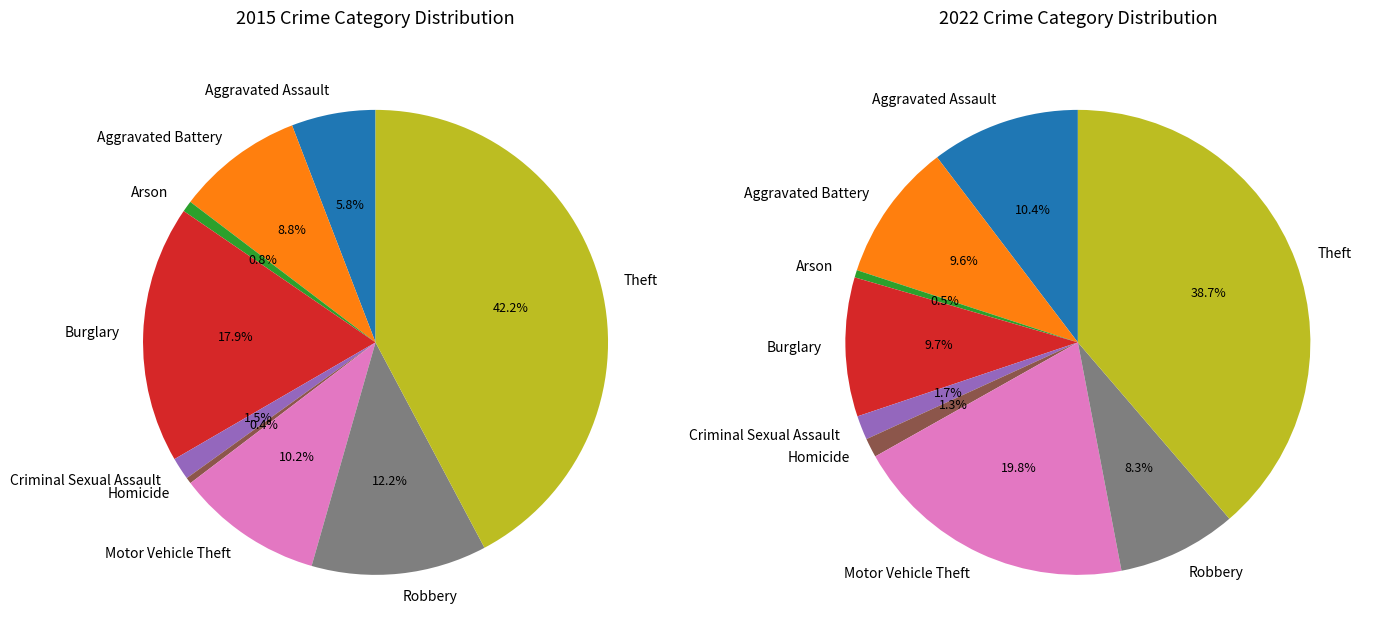

Combined, what portion of the pie is Criminal Sexual Assault and Arson?

2.3%